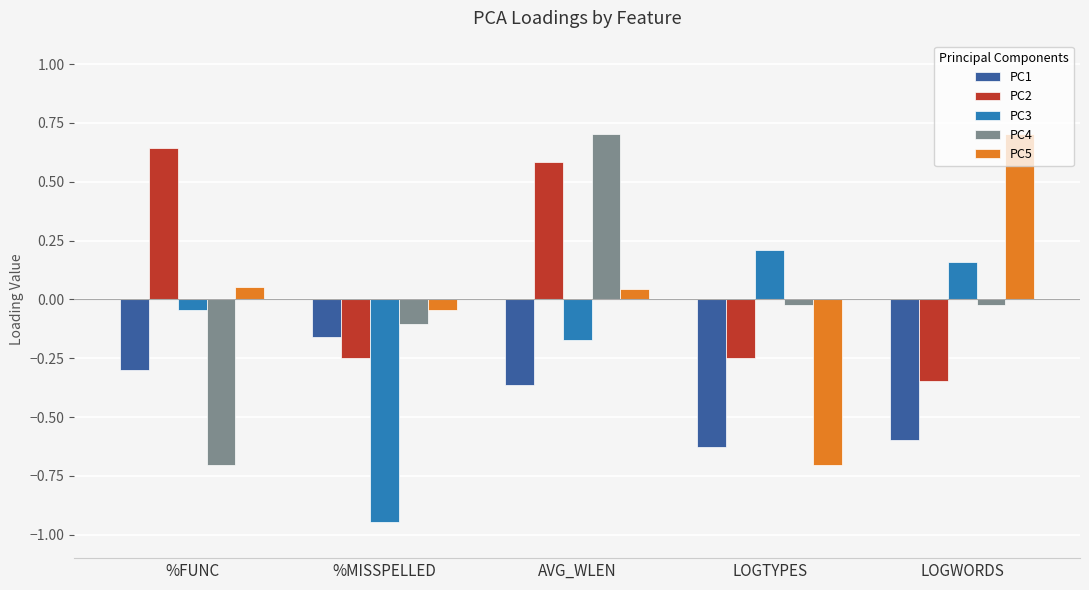

What is the difference between the maximum and minimum values in the PC4 series?

1.4